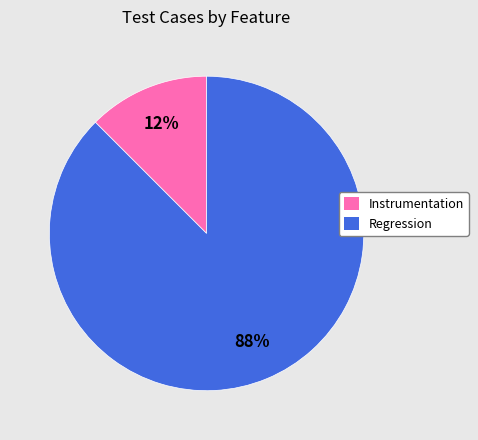

Is it true that Instrumentation is 5% of the pie?

False